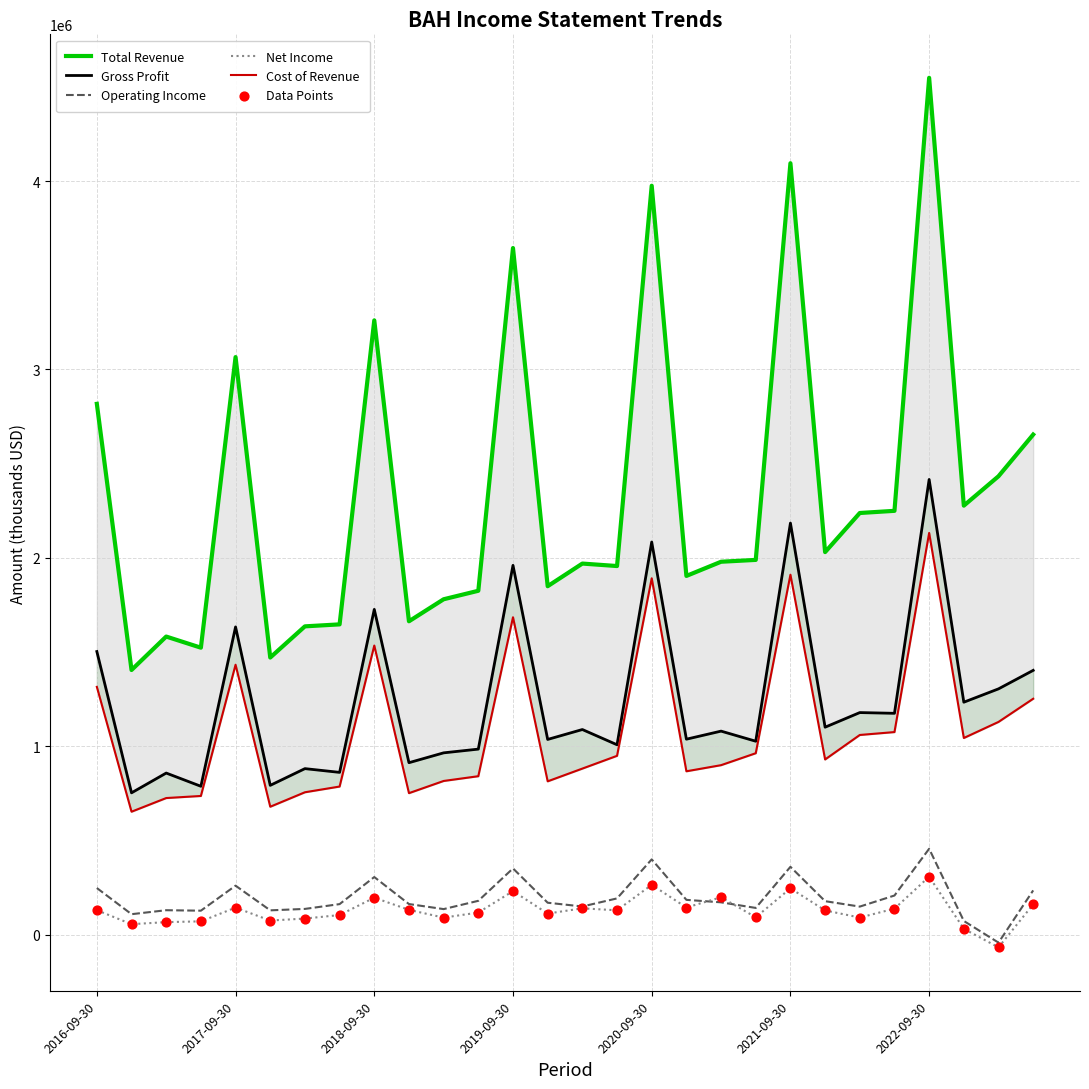

The value of Net Income at 2018-09-30 is 195700. True or false?

True